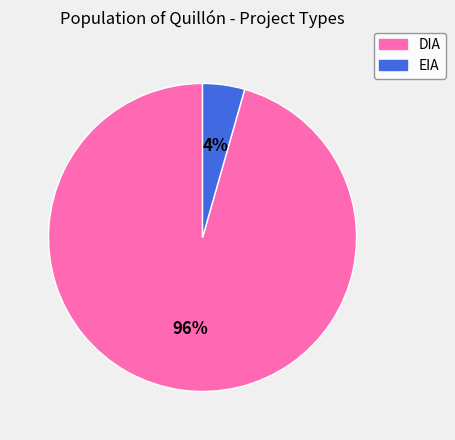

To the nearest percent, what is the average slice percentage?

50%